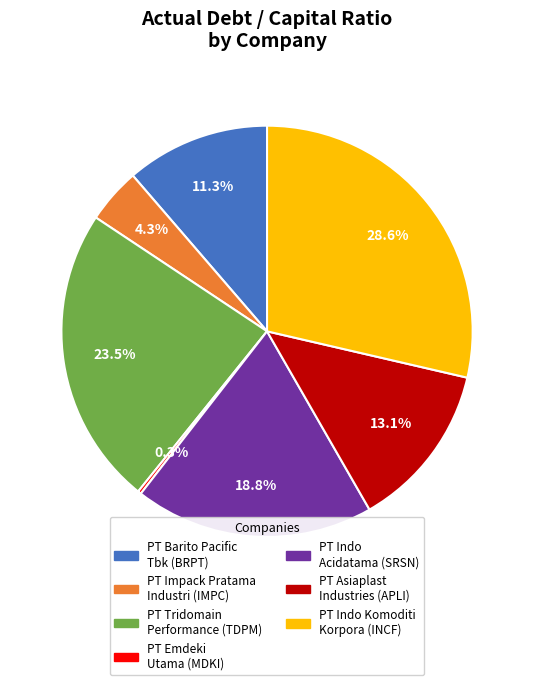

Which category has the biggest portion of the pie?

PT Indo Komoditi Korpora (INCF)